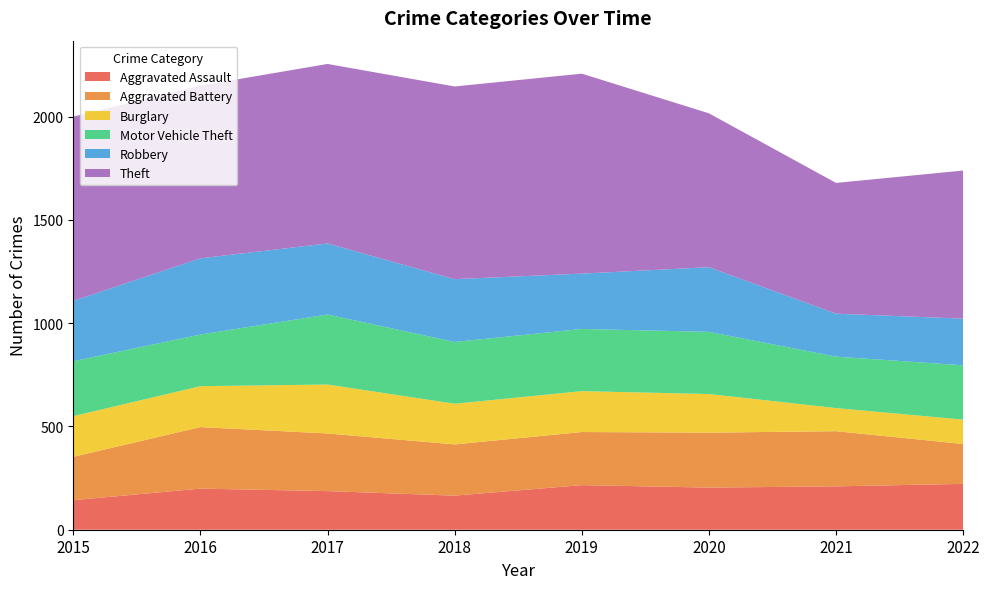

Reading right to left, extract all data points from this chart.

Aggravated Assault: 222	210	204	216	165	187	199	143
Aggravated Battery: 193	267	266	257	248	279	298	210
Burglary: 118	112	187	198	197	237	198	197
Motor Vehicle Theft: 263	249	301	301	299	339	250	266
Robbery: 226	208	313	268	304	344	369	292
Theft: 717	633	745	968	933	869	836	892